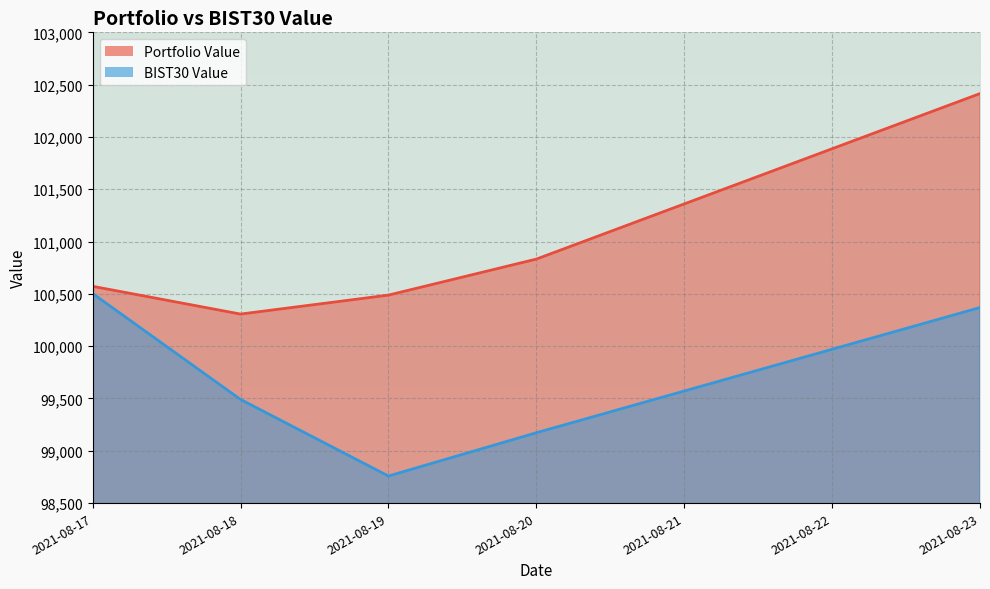

What is the total value across all series at 2021-08-20?

200004.5